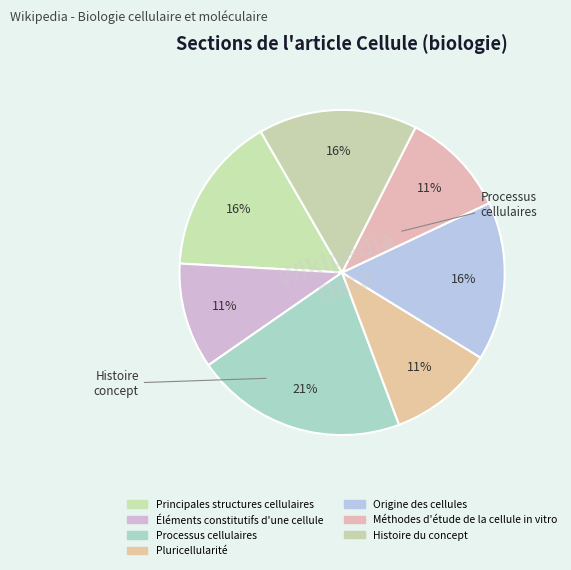

What percentage is NOT represented by Principales structures cellulaires?

84.2%